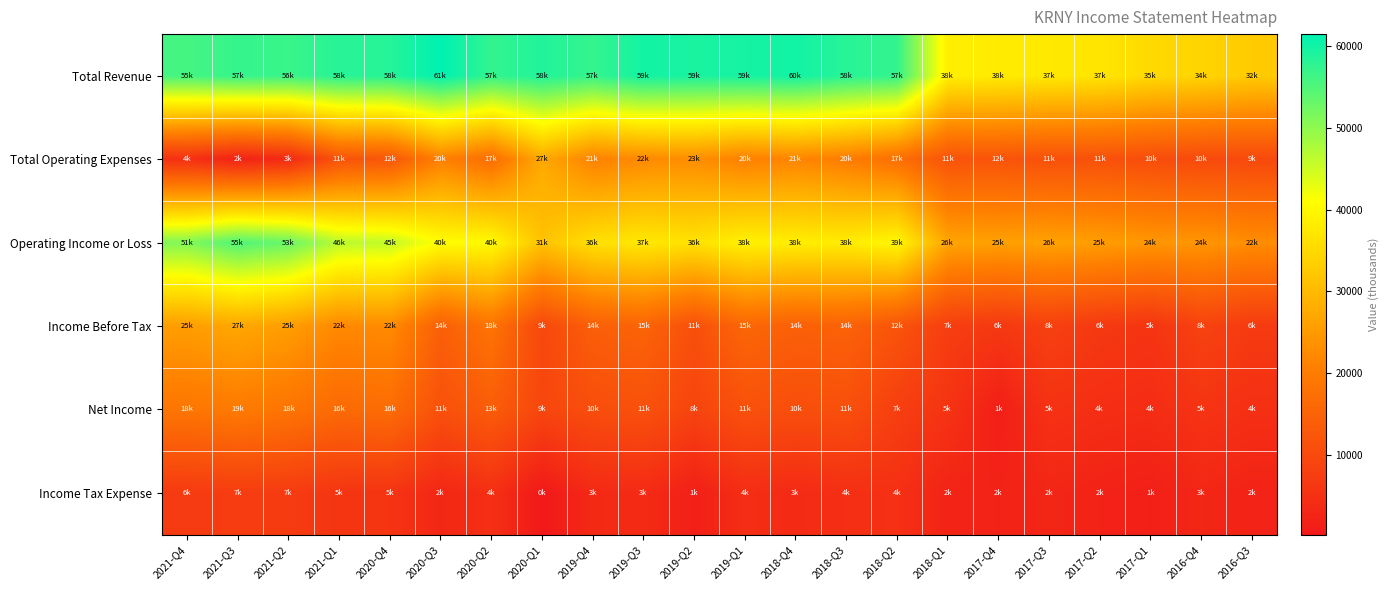

How many distinct data groups are displayed?

6